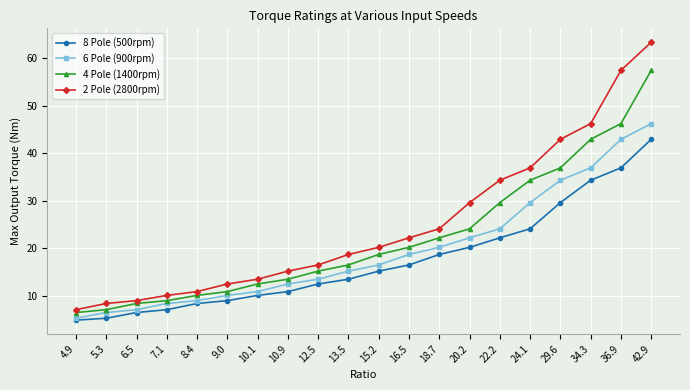

At which label does 8 Pole (500rpm) first exceed 15?

15.2